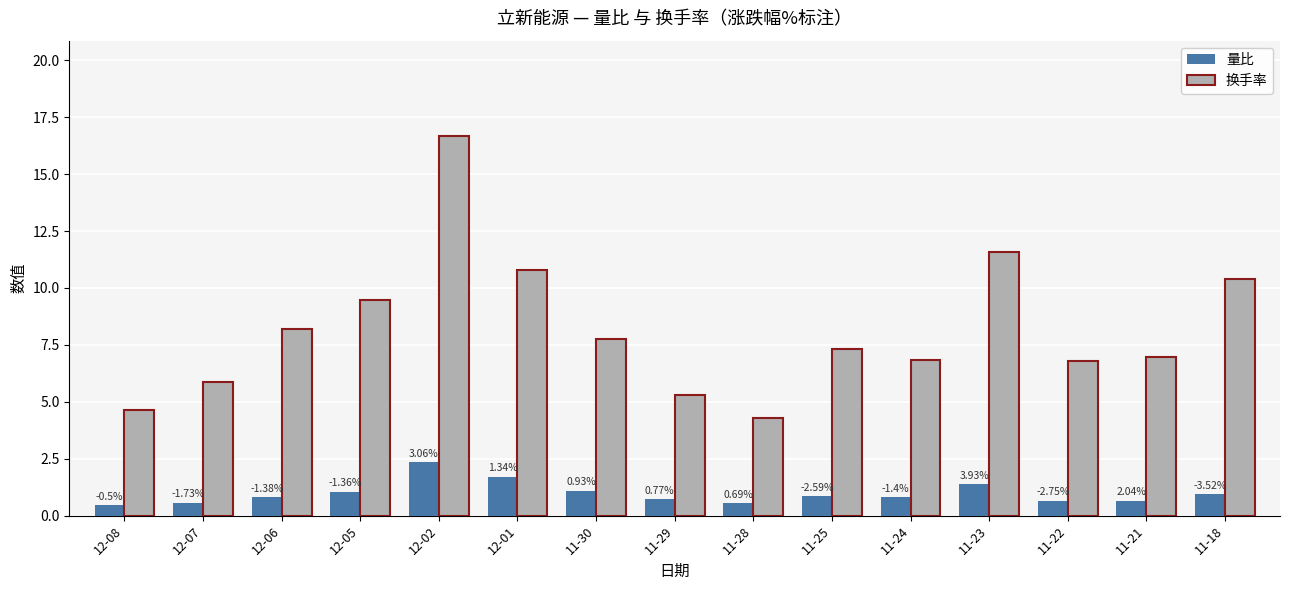

What are all the series names shown in the legend?

量比, 换手率